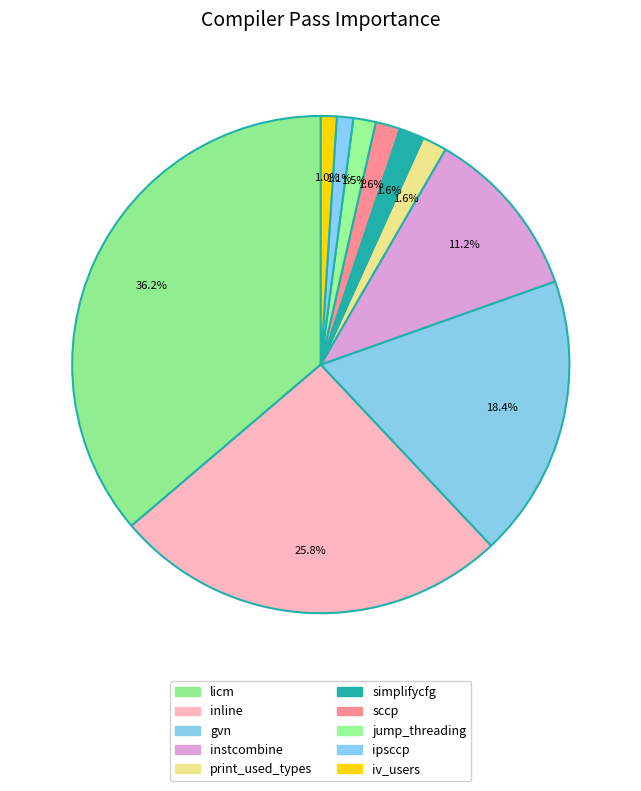

Is instcombine the majority of the pie?

No